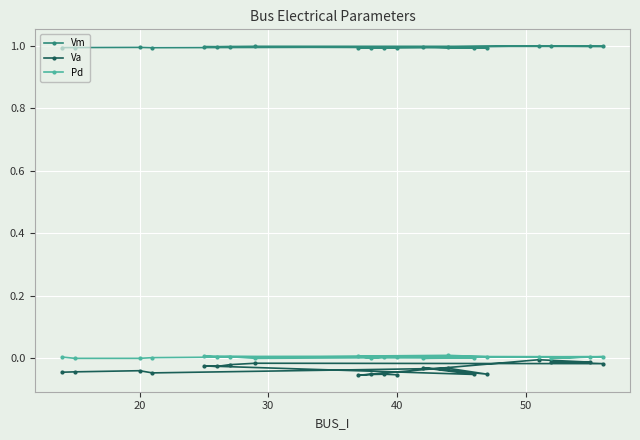

Which series has the largest total across all categories?

Vm